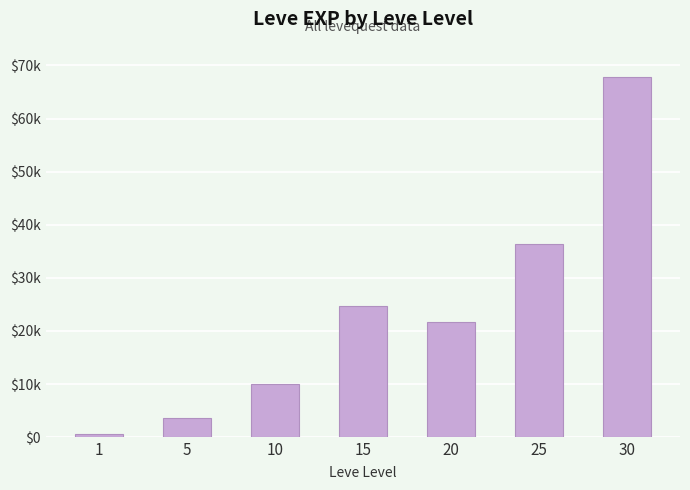

Rank the categories by value from highest to lowest.

30, 25, 15, 20, 10, 5, 1